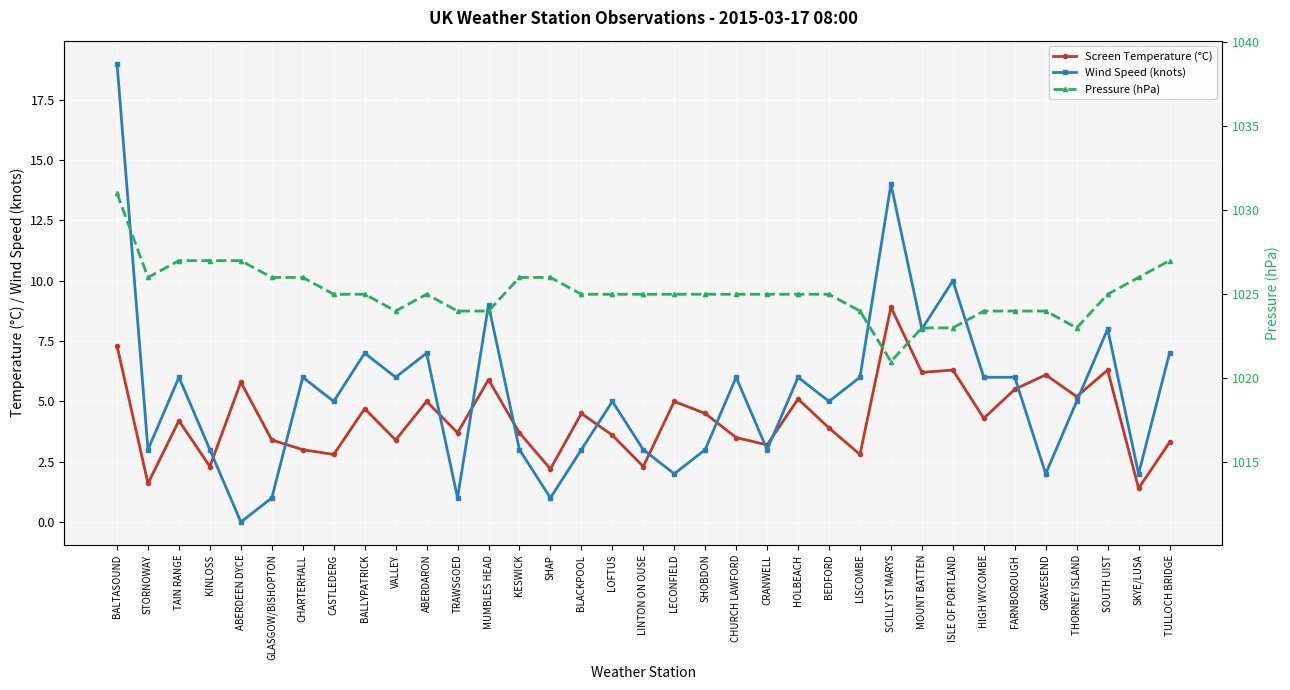

Read the Wind Speed (knots) value at SHOBDON.

3.0